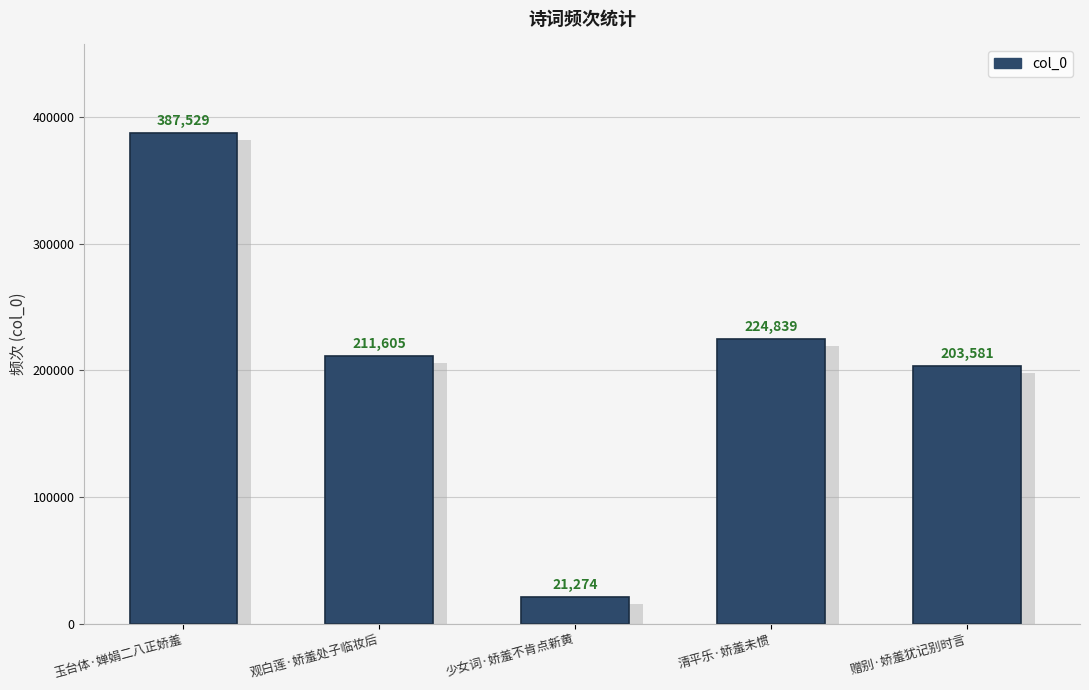

The chart shows a value of 387529 at 玉台体·婵娟二八正娇羞. True or false?

True